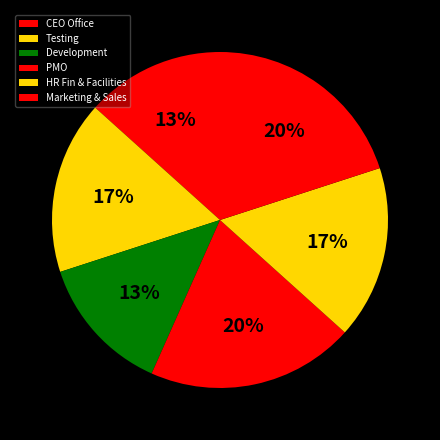

What is the total percentage of HR Fin & Facilities and Development?

30.0%